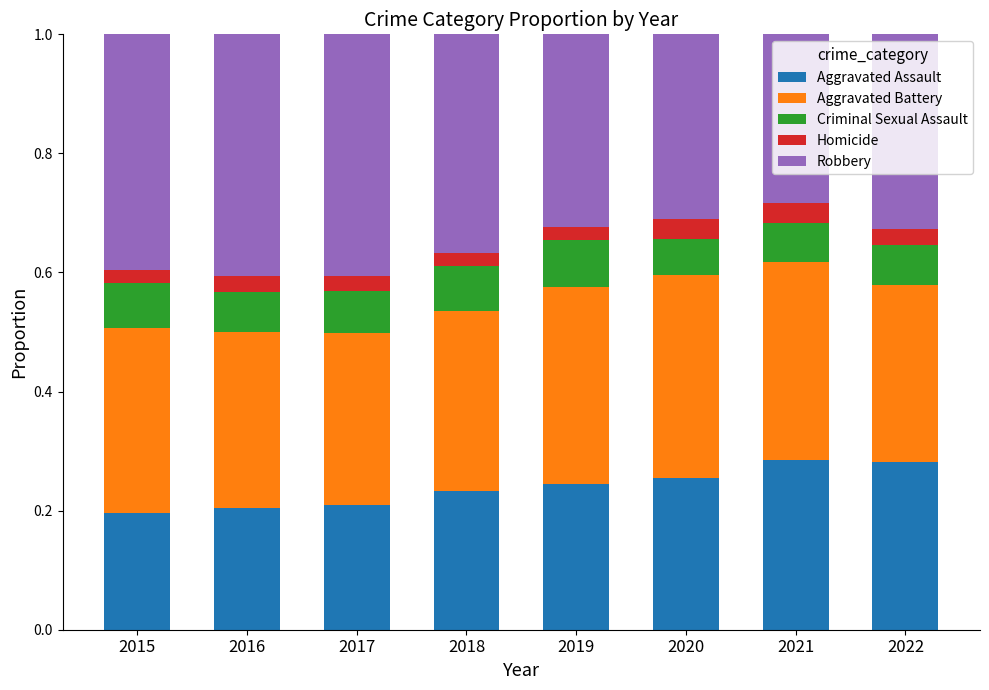

The value of Aggravated Assault at 2017 is 0.2. True or false?

True